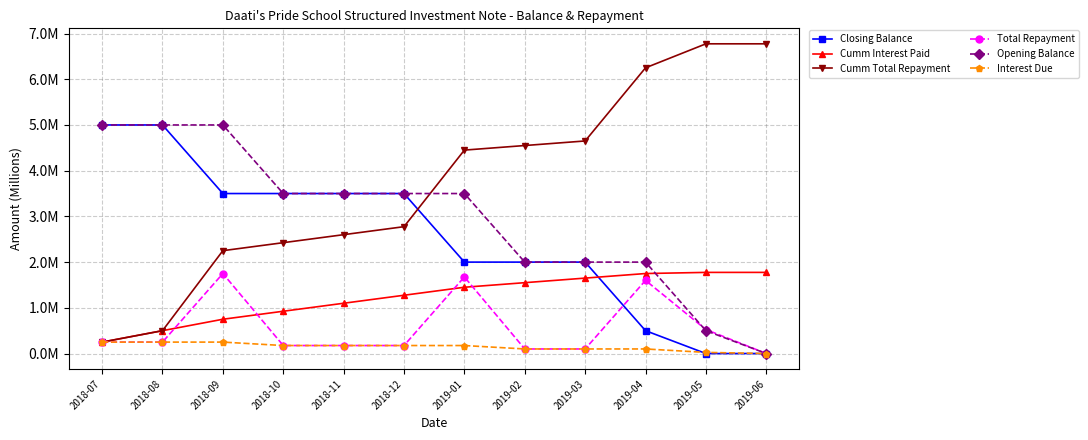

Does the chart have visible grid lines?

Yes